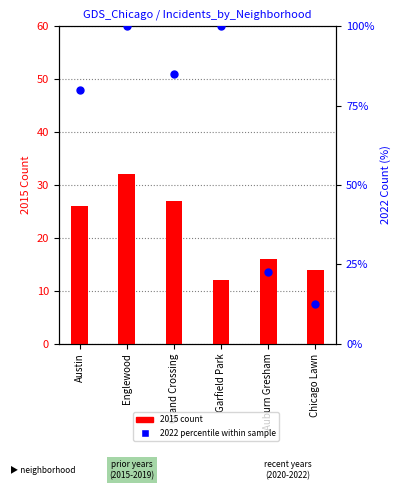

What are all the series names shown in the legend?

2015 count, 2022 percentile within sample